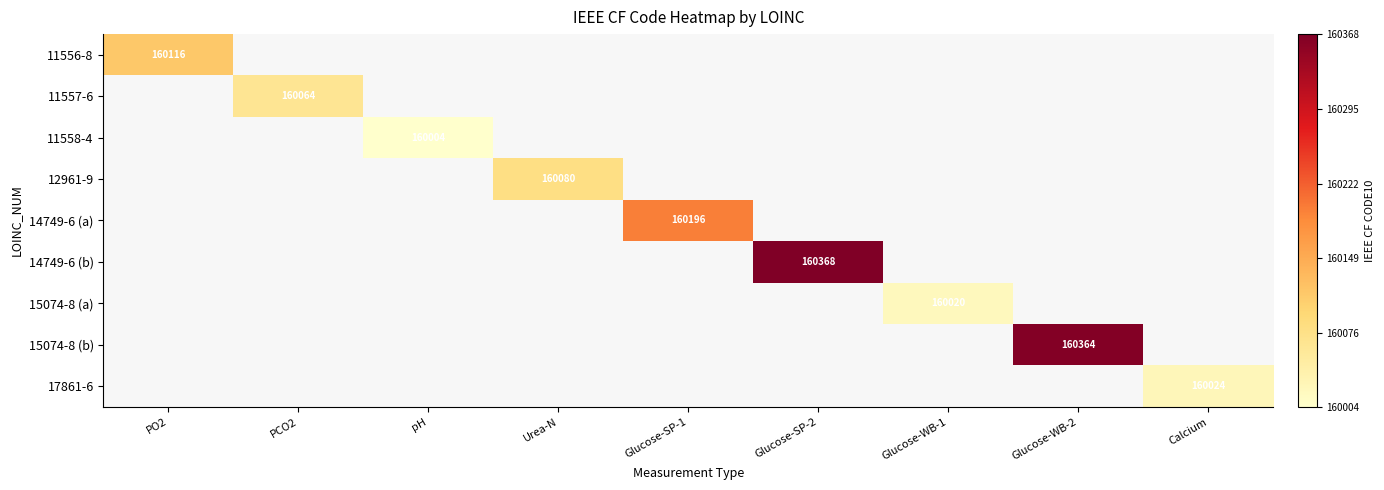

What is the approximate value of 14749-6 (a) at Glucose-SP-1?

160196.0